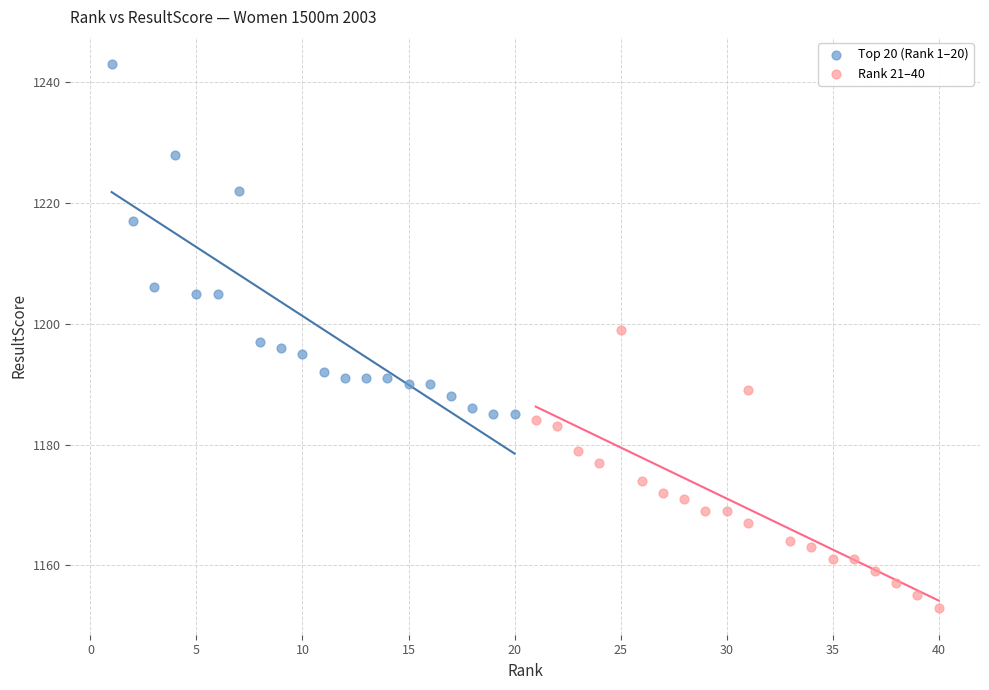

What are all the series names shown in the legend?

Top 20 (Rank 1–20), Rank 21–40